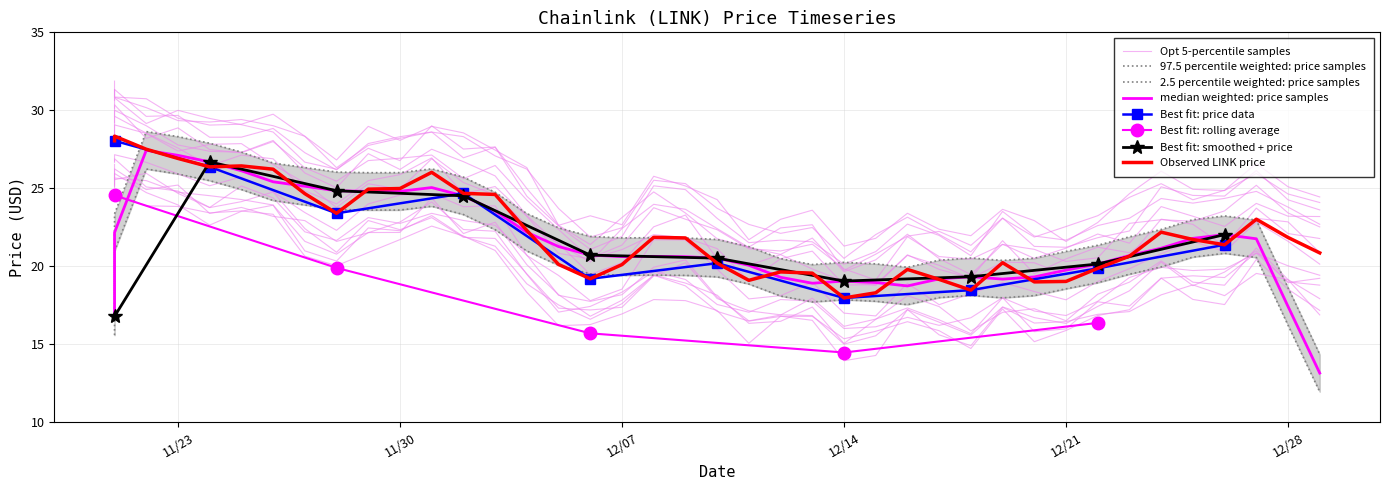

The chart shows a value of 18.5 at 12/18/2021. True or false?

True